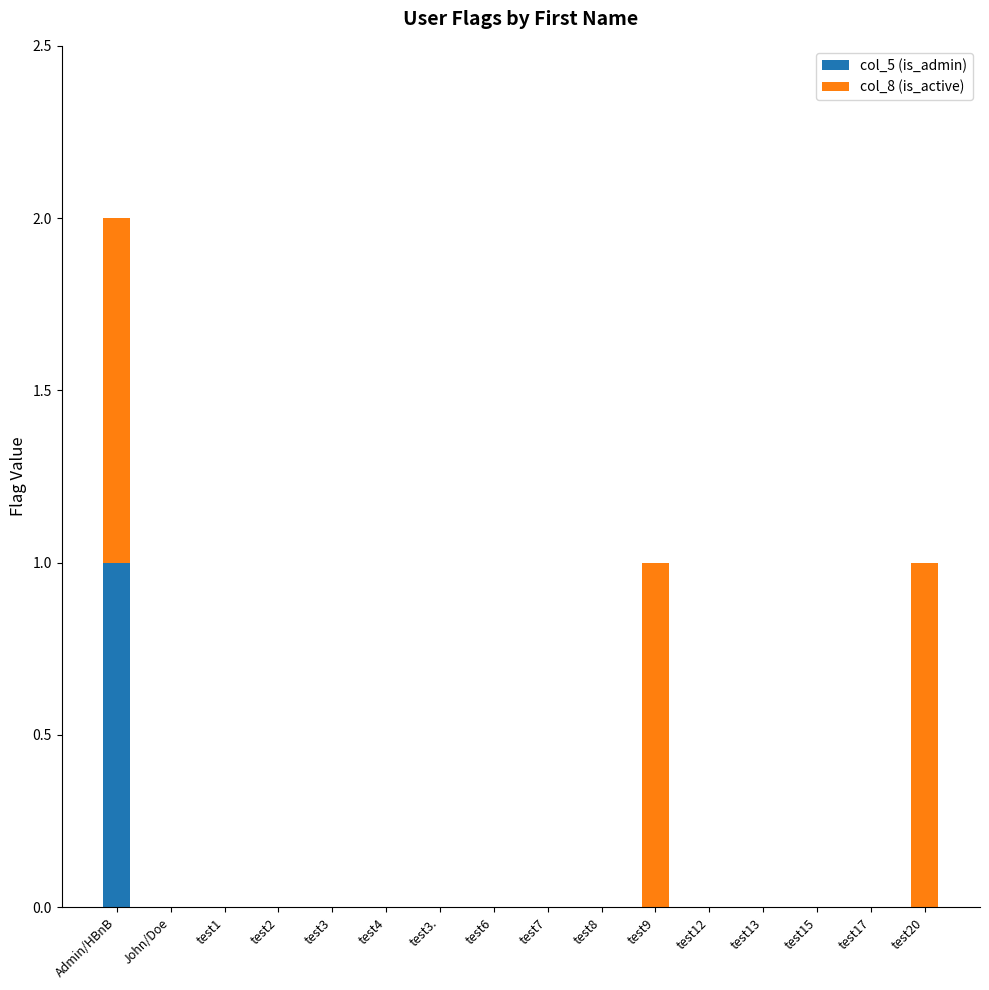

How many distinct data groups are displayed?

2